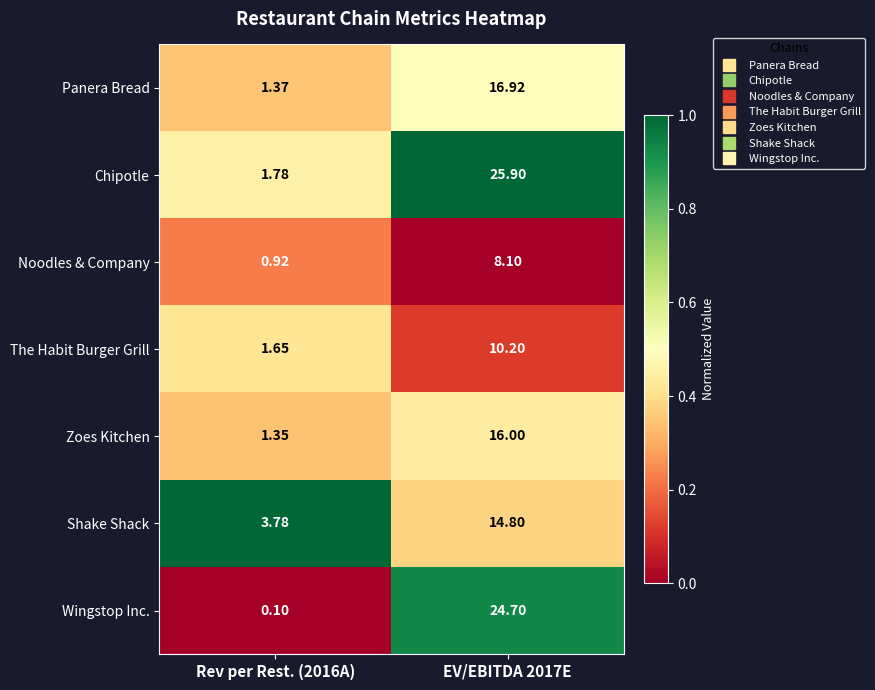

Which series has the largest range (max minus min)?

Wingstop Inc.